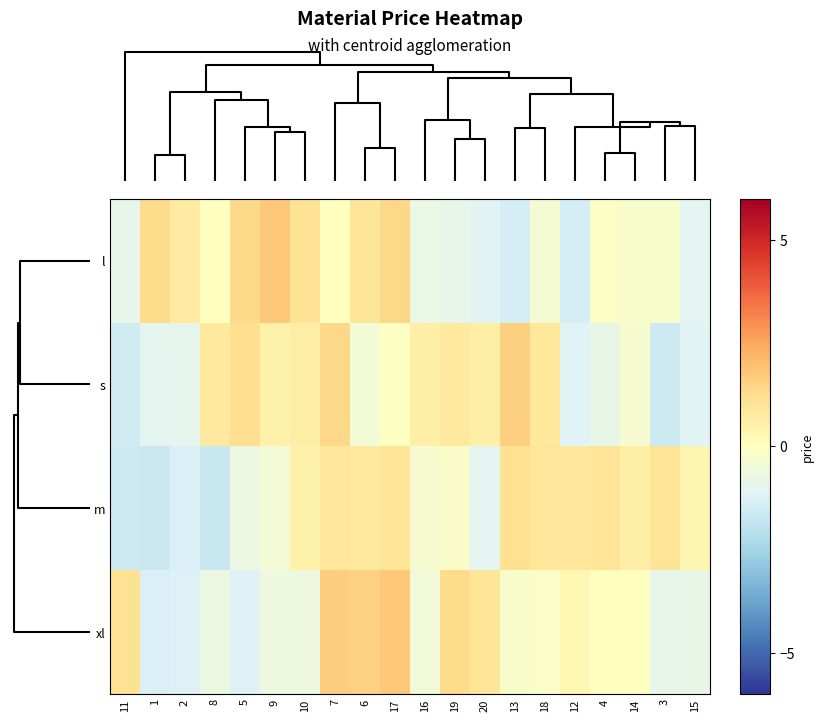

How many series are shown in this chart?

4